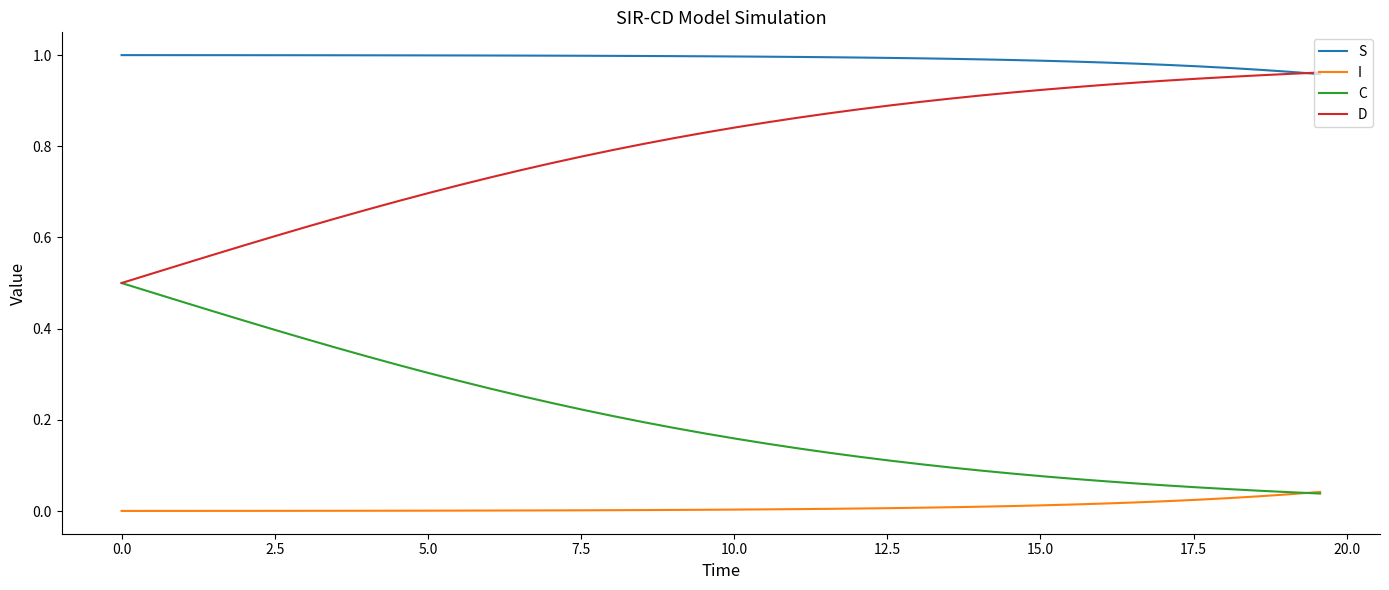

Count the number of categories in the chart.

40